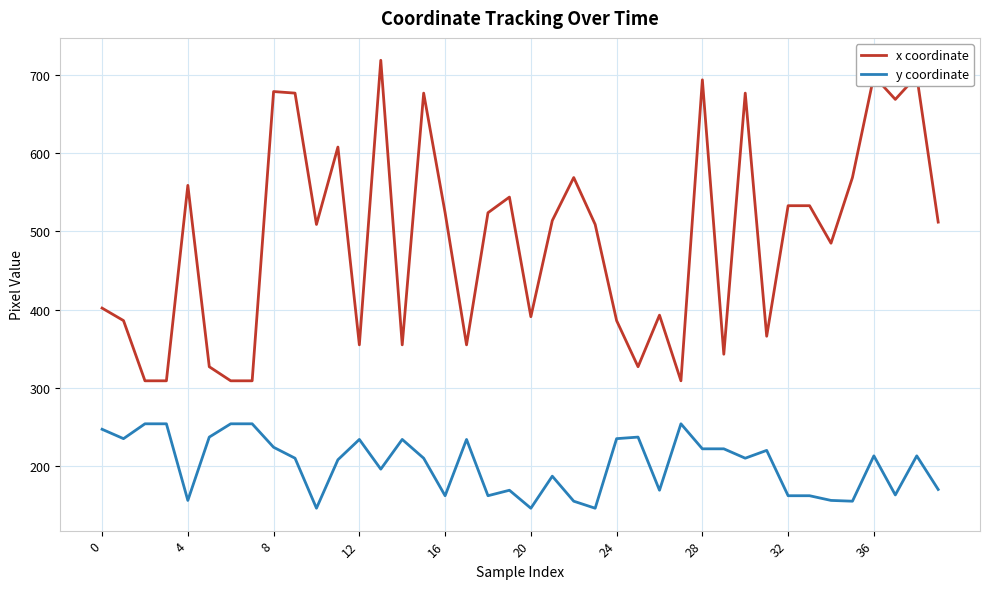

What is the difference between the maximum and minimum values in the y coordinate series?

108